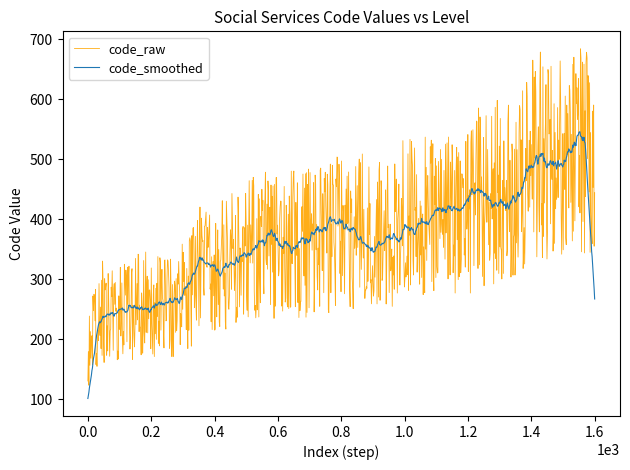

Rank the series by their maximum value, from highest to lowest.

code_raw, code_smoothed